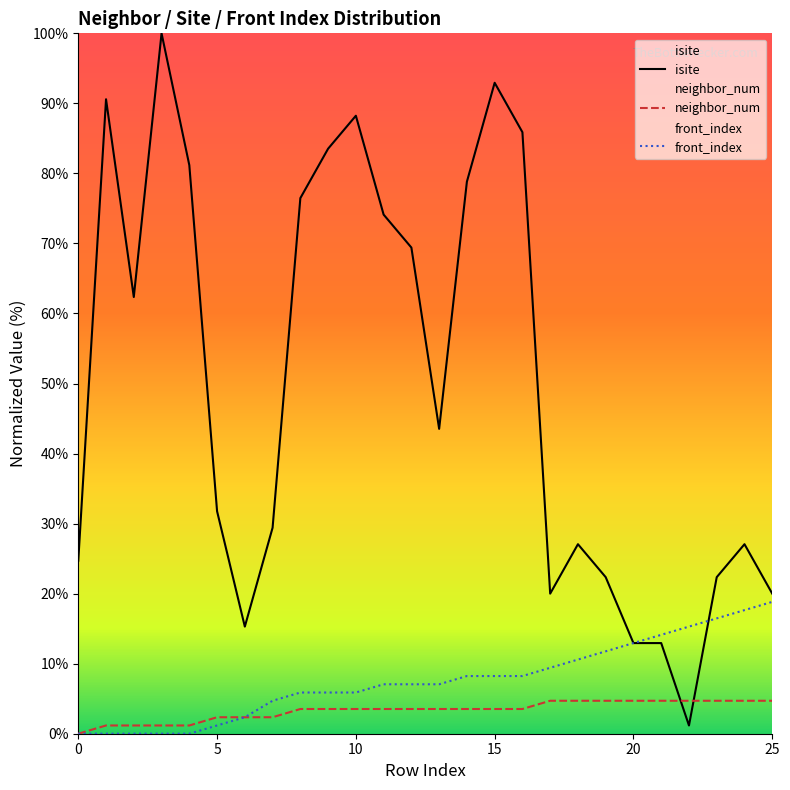

Is the value of neighbor_num at 7 greater than the value of front_index at 11?

No